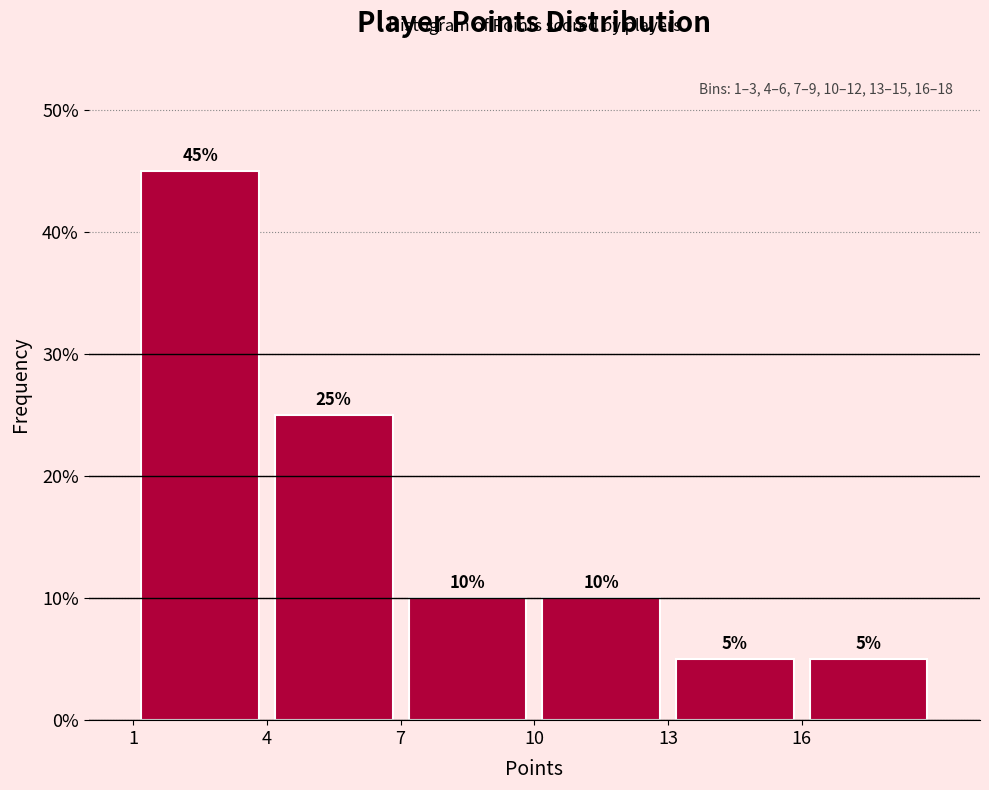

What is the height of the bar covering 10 to 13 on the x-axis?

10